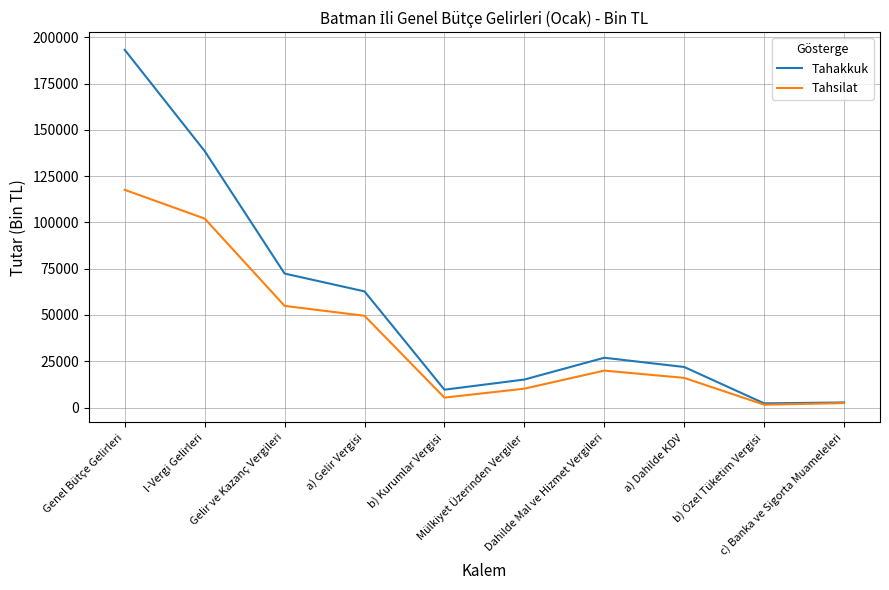

List the series in order of their overall mean, highest first.

Tahakkuk, Tahsilat